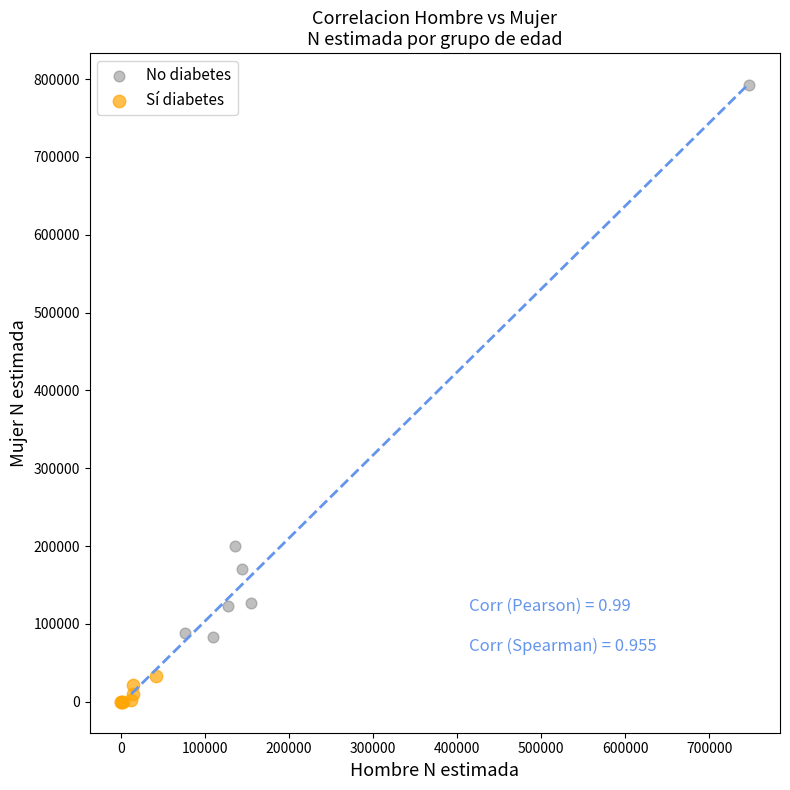

Which series reaches the maximum Y coordinate?

No diabetes